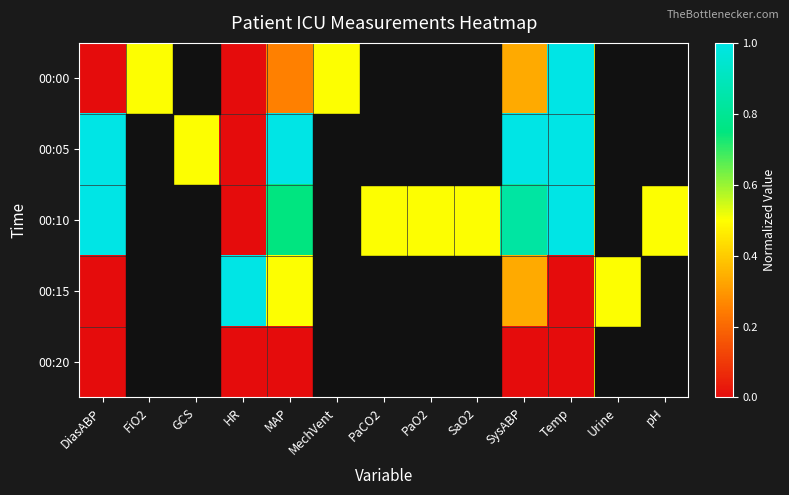

What is the greatest value displayed?

1.0